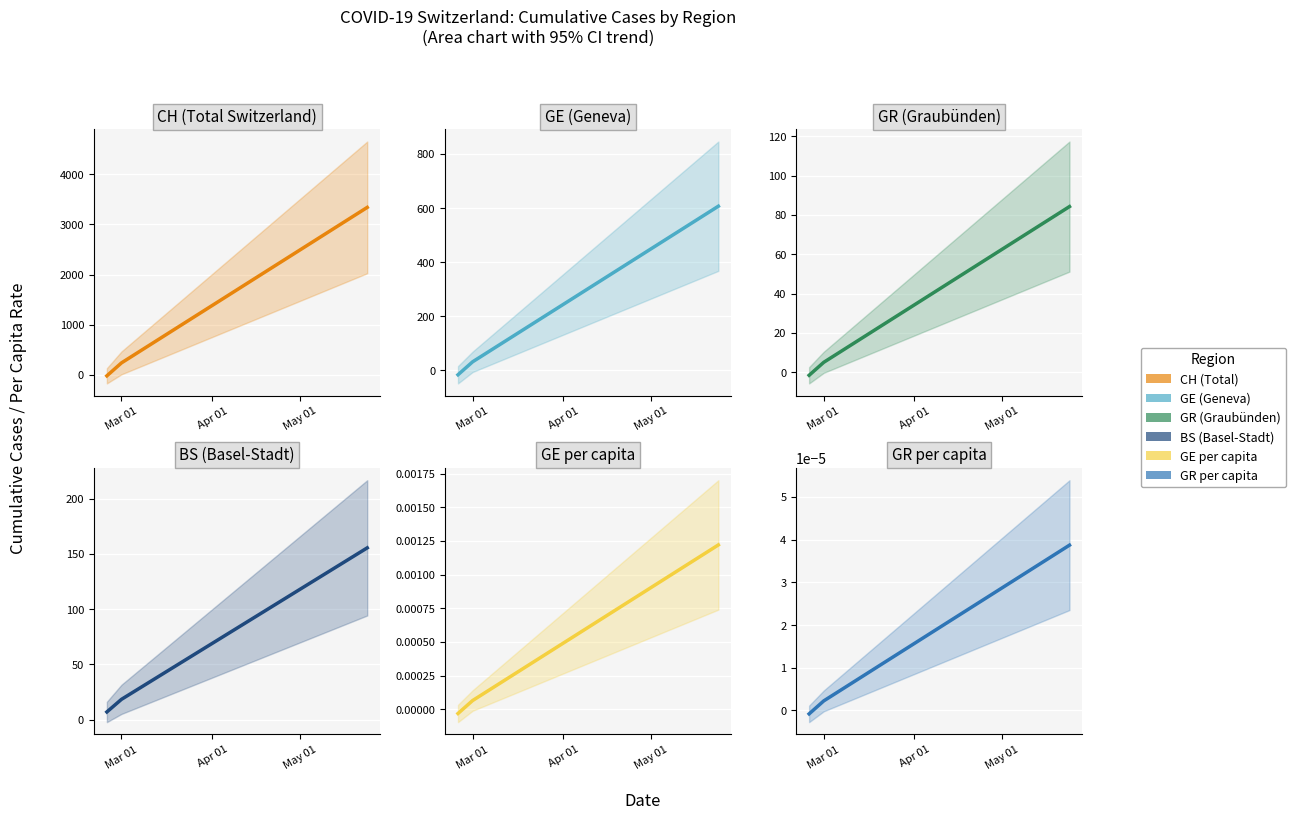

Between which two adjacent categories do GR_pc and GE first intersect?

Mar 01 and Apr 01